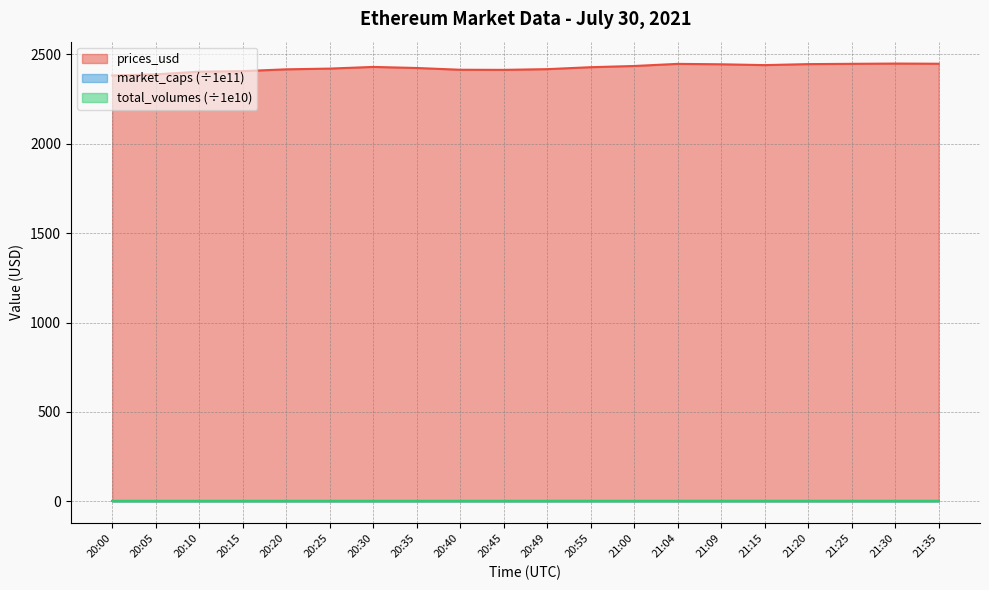

What is the approximate value of total_volumes at 20:10?

2.2